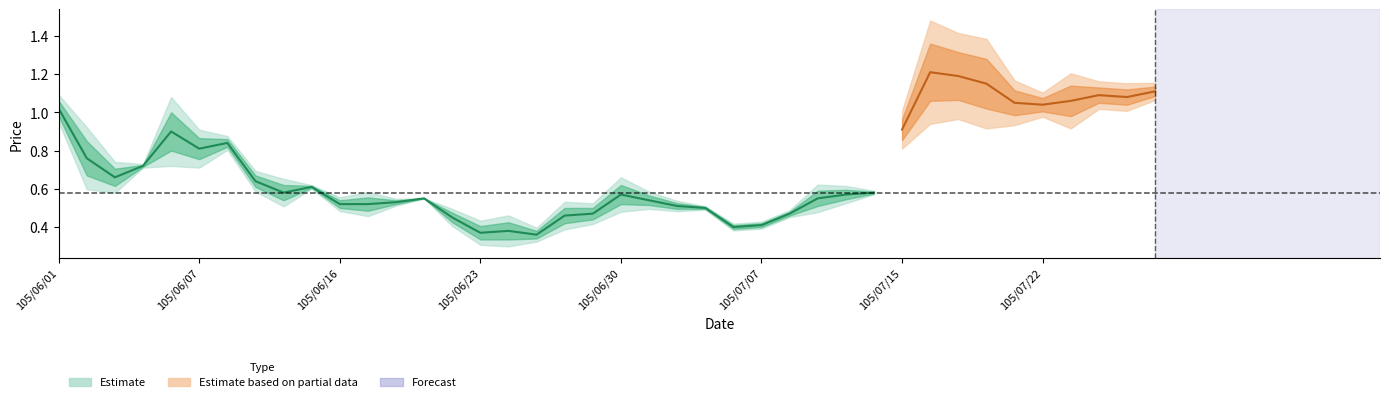

What is the difference between the maximum and minimum values in the close series?

0.8